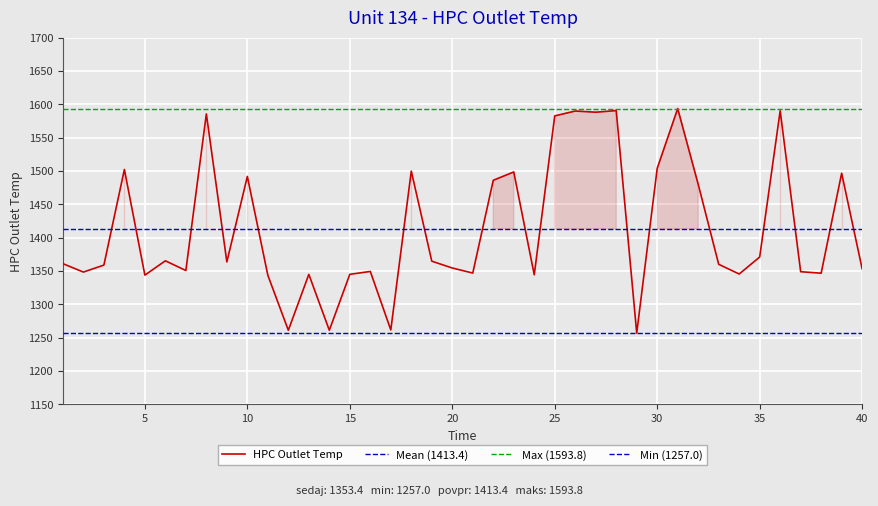

What is the lowest value of the HPC Outlet Temp series?

1257.0